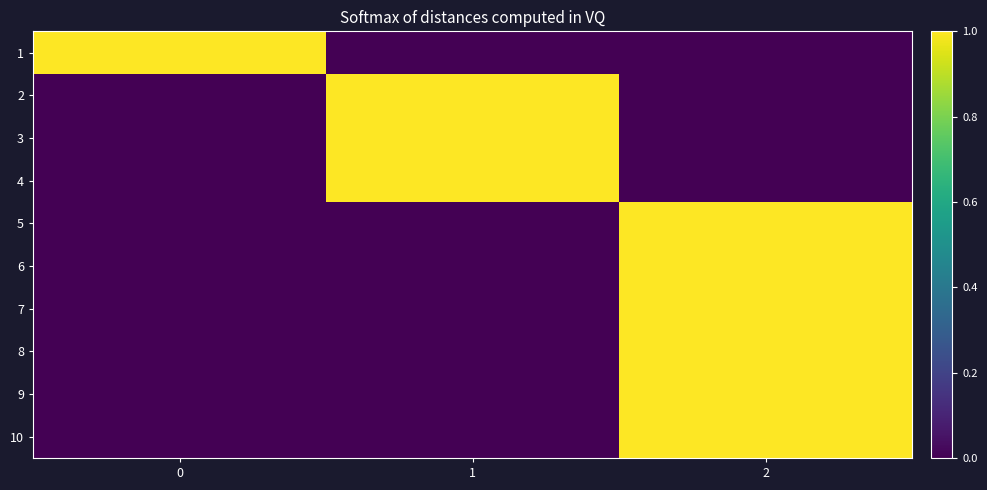

Reading right to left, list all the values displayed in this chart.

1: 2=0	1=0	0=1
2: 2=0	1=1	0=0
3: 2=0	1=1	0=0
4: 2=0	1=1	0=0
5: 2=1	1=0	0=0
6: 2=1	1=0	0=0
7: 2=1	1=0	0=0
8: 2=1	1=0	0=0
9: 2=1	1=0	0=0
10: 2=1	1=0	0=0